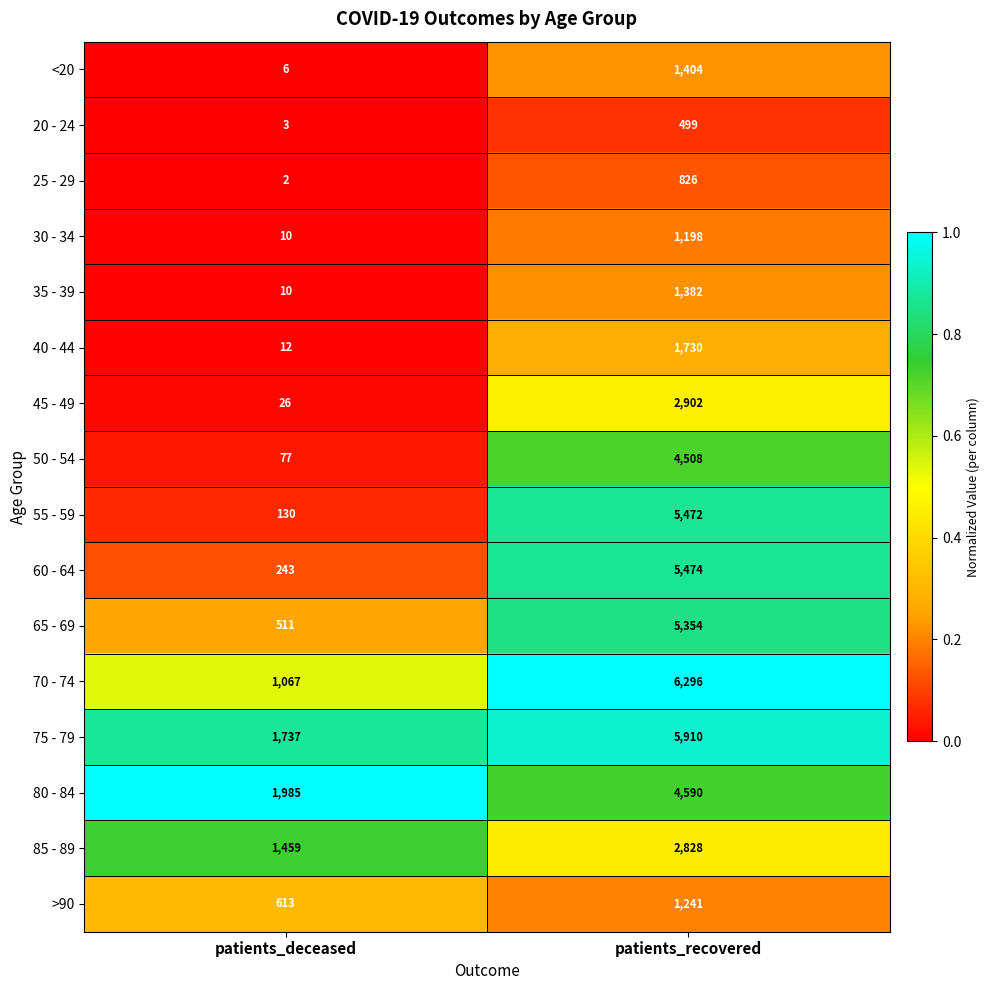

What is the spread (max minus min) of values at patients_recovered?

5797